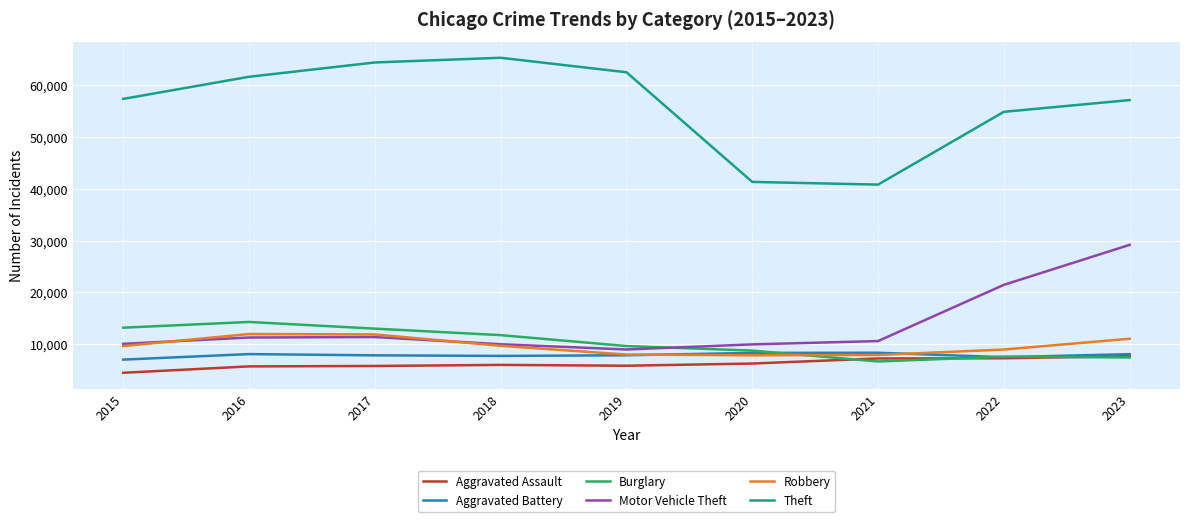

Which series has the widest spread of values?

Theft